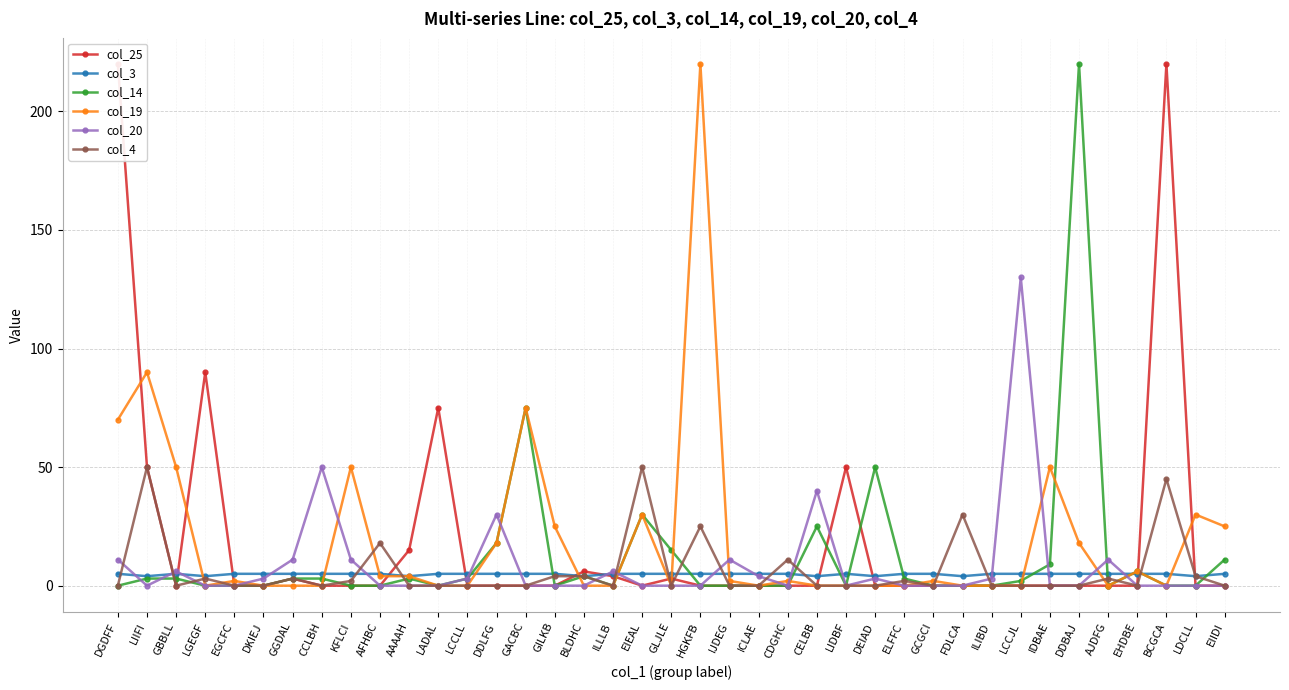

Which series has the largest total across all categories?

col_19